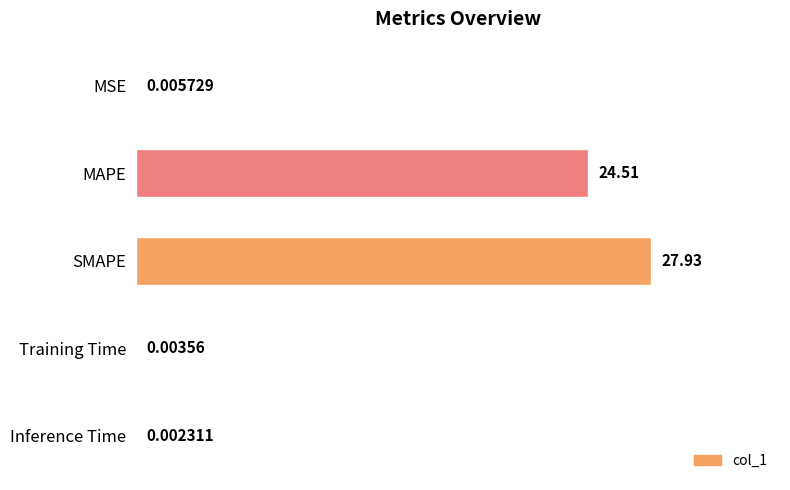

Between SMAPE and Training Time, which is larger?

SMAPE